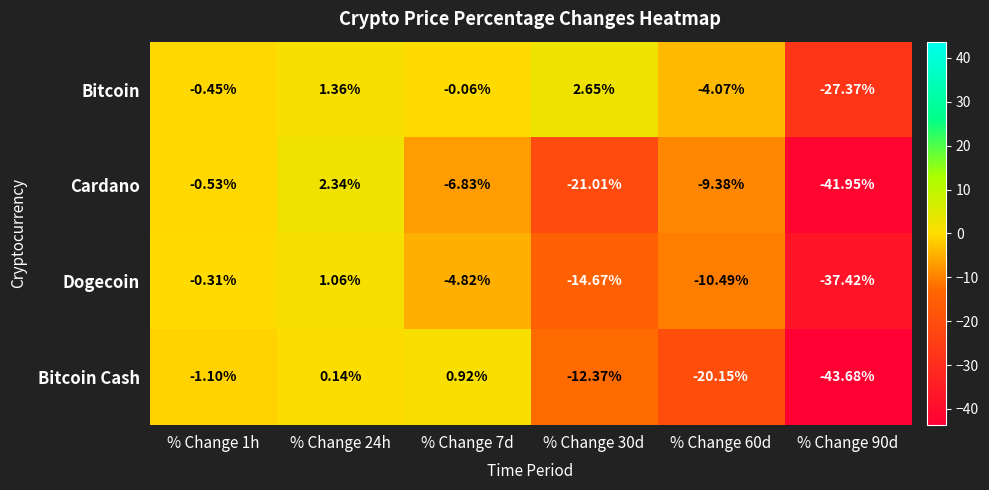

Between % Change 1h and % Change 7d, which series saw the biggest shift?

Cardano